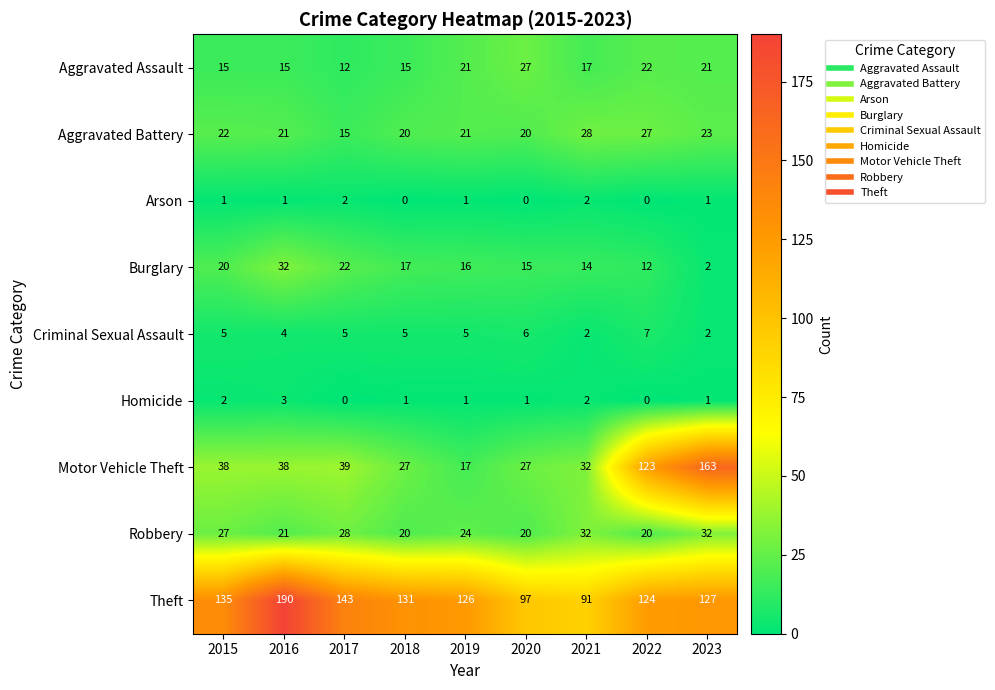

At which label does Robbery first exceed 24?

2015